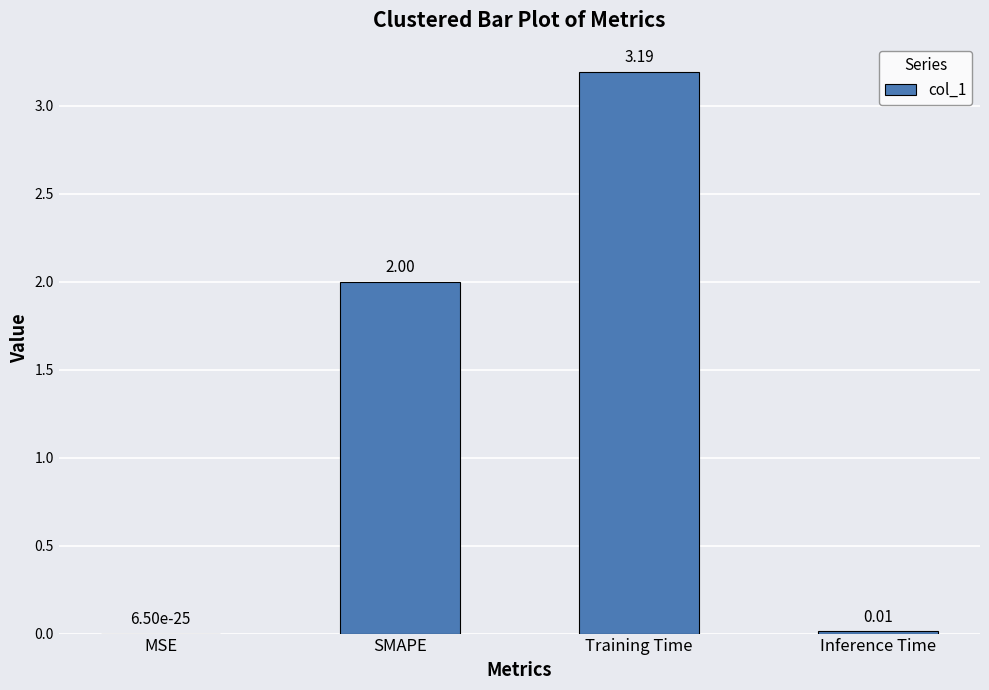

What is the ratio of the value at Training Time to the value at SMAPE?

1.6